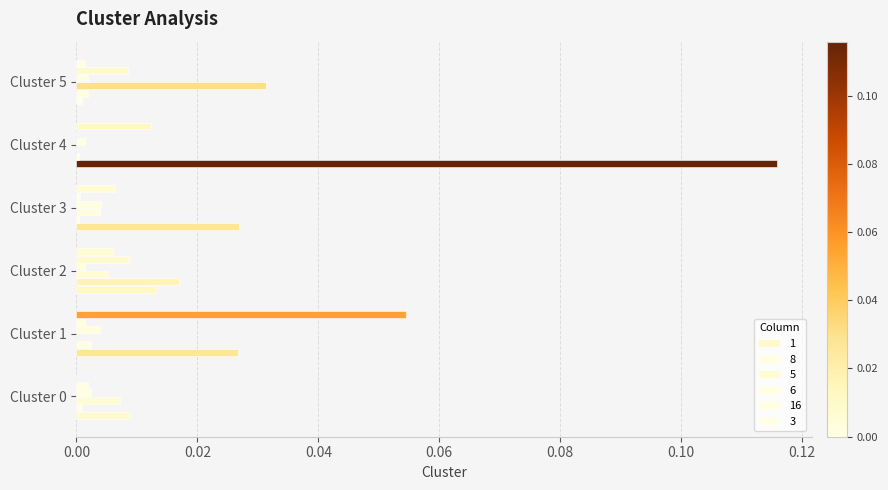

How many categories are shown in the chart?

6